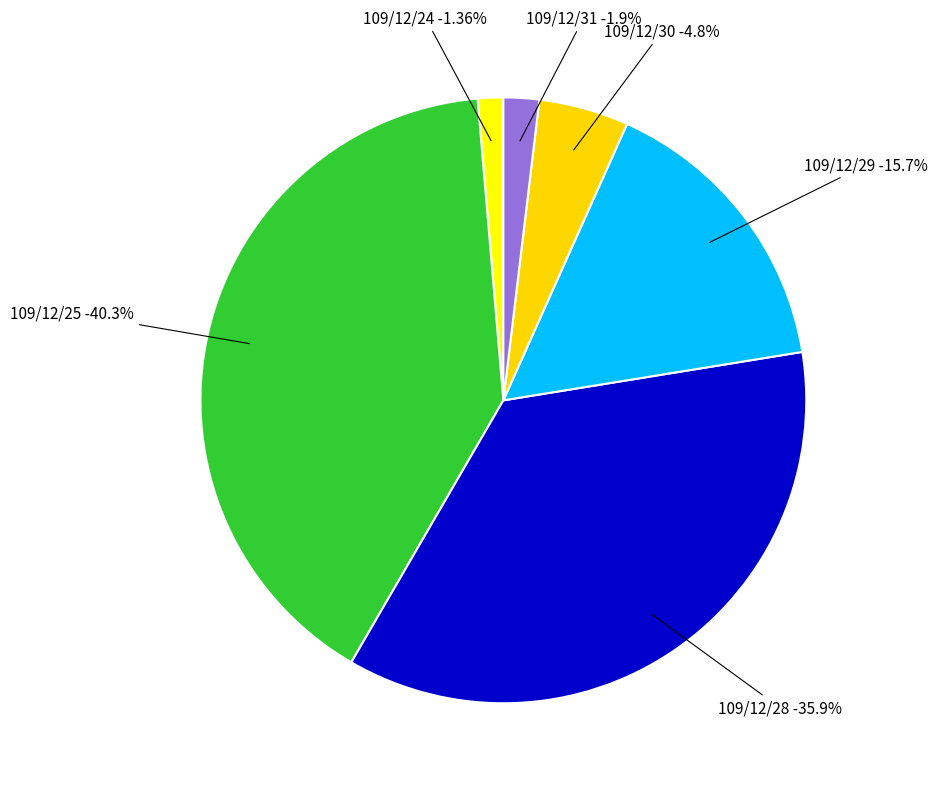

How many segments does this pie chart have?

6